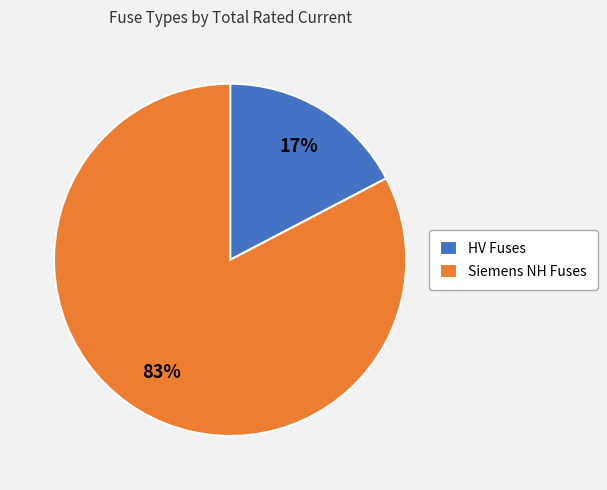

Which has a higher value, HV Fuses or Siemens NH Fuses?

Siemens NH Fuses